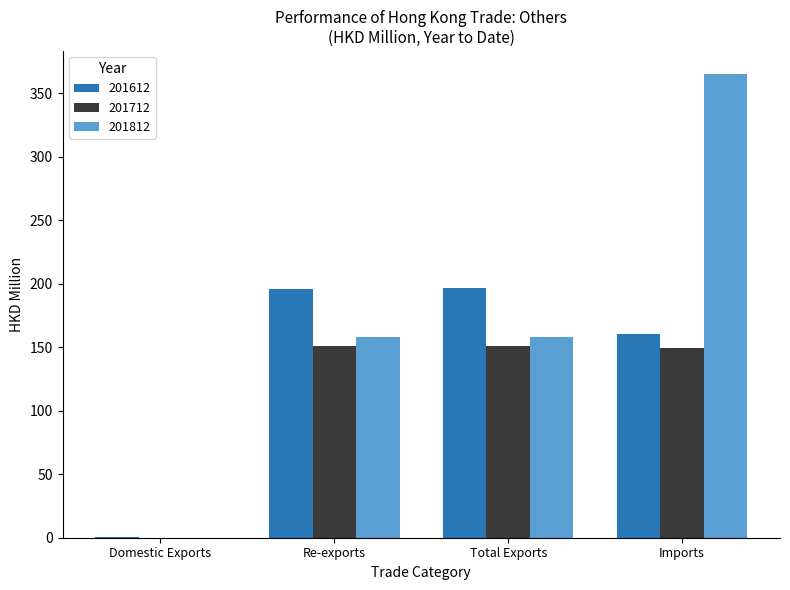

At which category does the chart reach its peak across all series?

Imports